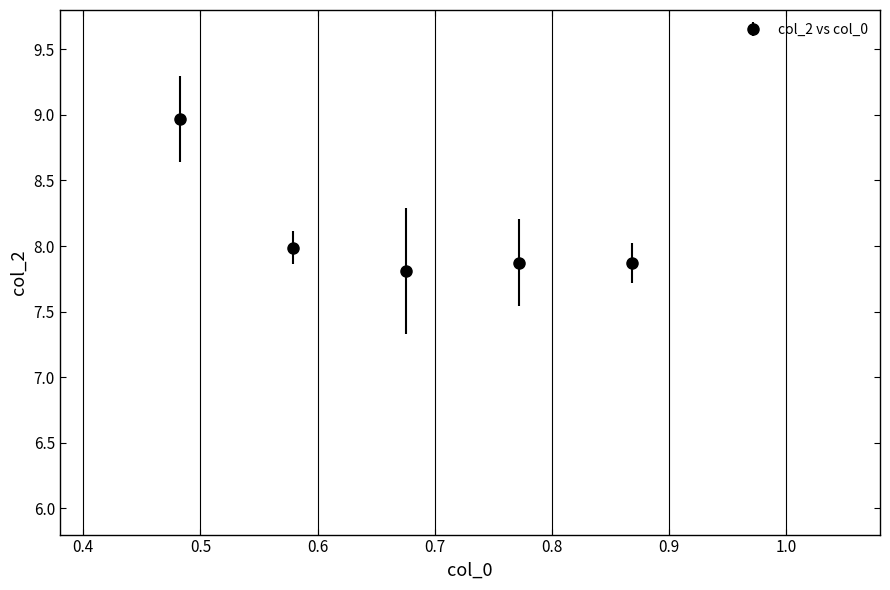

How many interior local valleys (lower than both neighbors) does the data have?

1